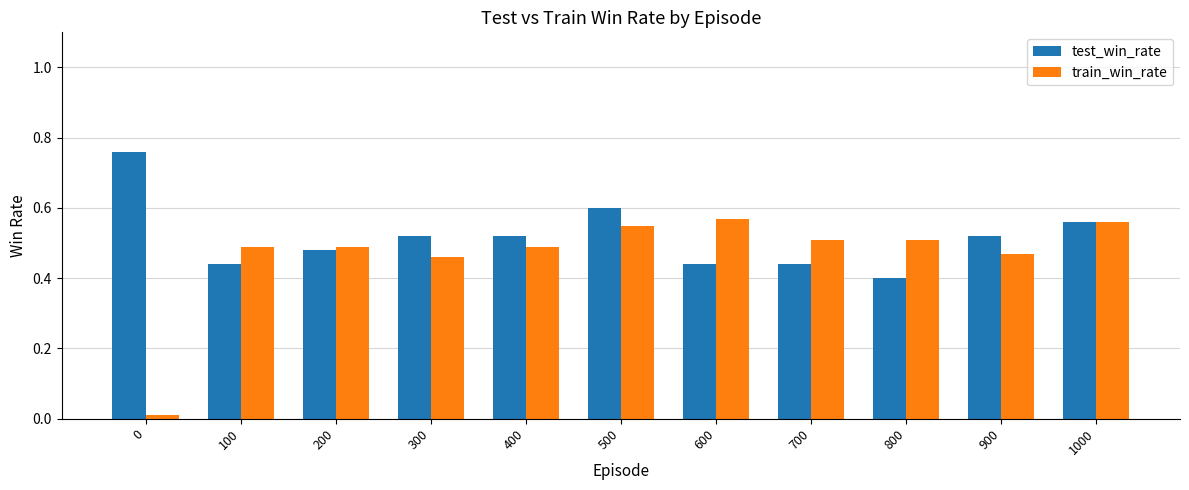

True or false: test_win_rate has a value of 0.4 at 600.

True